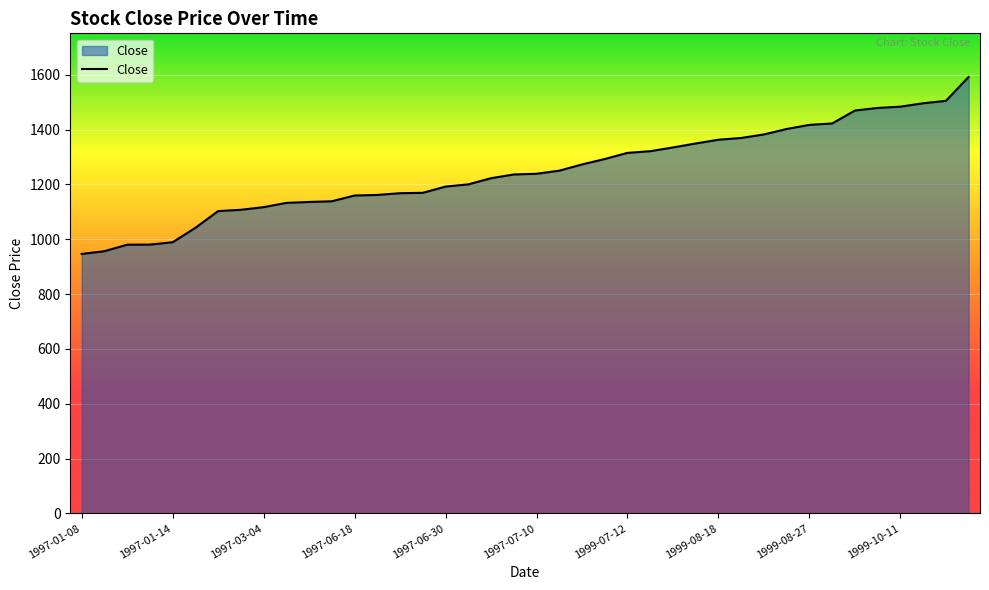

What is the greatest value displayed?

1592.2